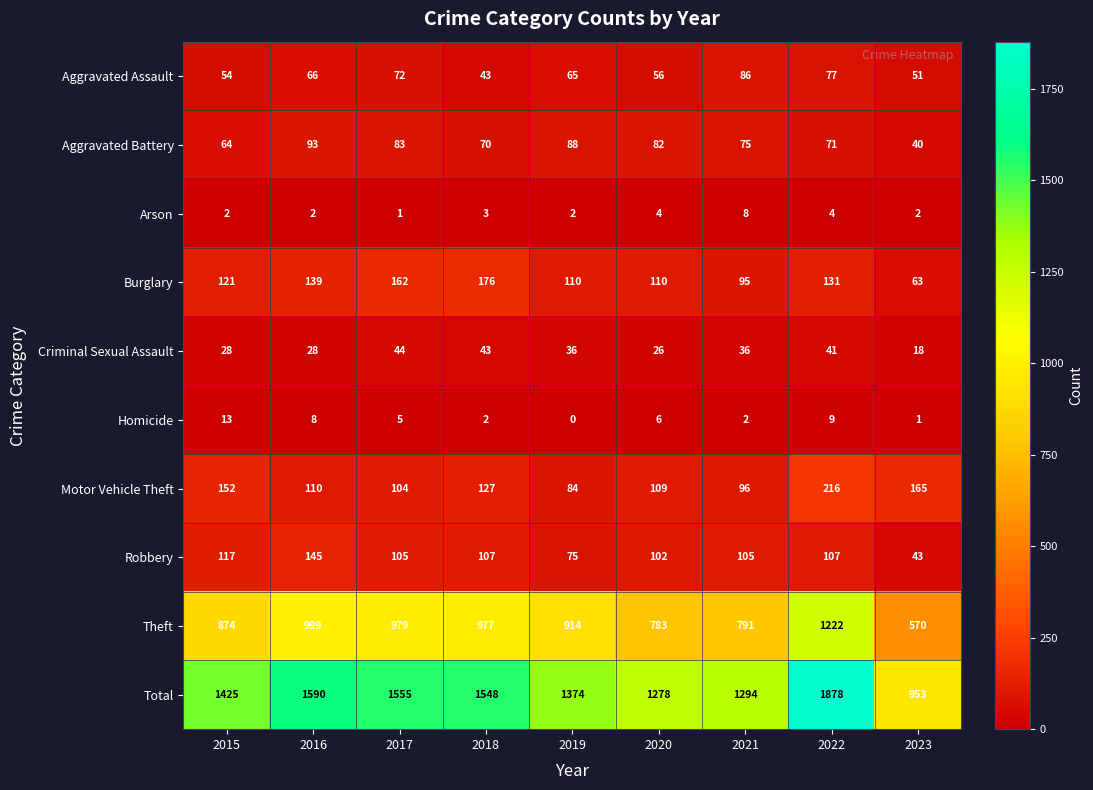

The value of Arson at 2022 is 4. True or false?

True